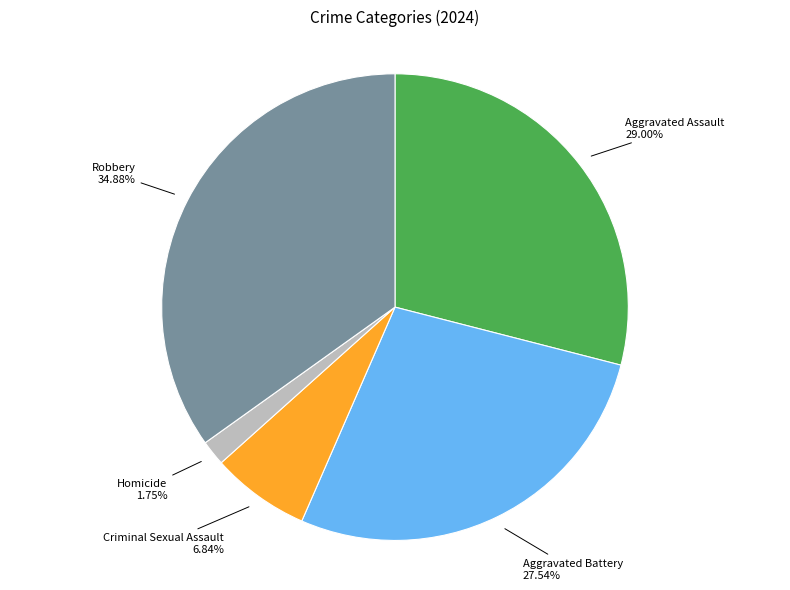

Is there any slice that represents more than half of the pie?

No